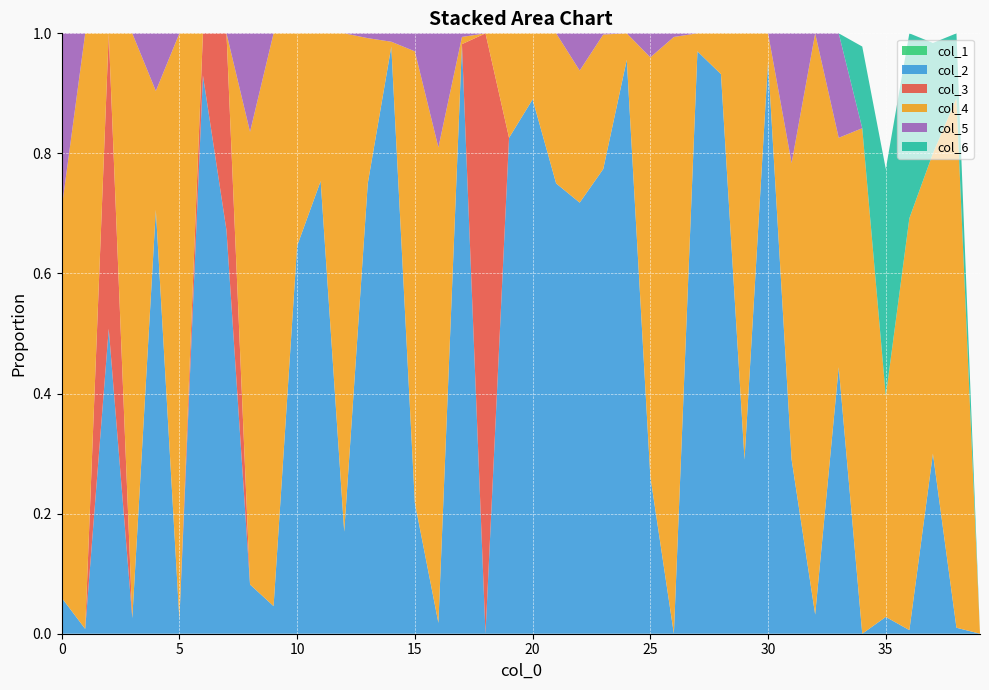

Reading left to right, list all the values displayed in this chart.

col_3: 0=0.0	1=0.0	2=0.5	3=0.0	4=0.0	5=0.0	6=0.1	7=0.3	8=0.0	9=0.0	10=0.0	11=0.0	12=0.0	13=0.0	14=0.0	15=0.0	16=0.0	17=0.0	18=1.0	19=0.0	20=0.0	21=0.0	22=0.0	23=0.0	24=0.0	25=0.0	26=0.0	27=0.0	28=0.0	29=0.0	30=0.0	31=0.0	32=0.0	33=0.0	34=0.0	35=0.0	36=0.0	37=0.0	38=0.0	39=0.0
col_4: 0=0.6	1=1.0	2=0.0	3=1.0	4=0.2	5=1.0	6=0.0	7=0.0	8=0.8	9=1.0	10=0.4	11=0.2	12=0.8	13=0.2	14=0.0	15=0.8	16=0.8	17=0.0	18=0.0	19=0.2	20=0.1	21=0.2	22=0.2	23=0.2	24=0.0	25=0.7	26=1.0	27=0.0	28=0.1	29=0.7	30=0.0	31=0.5	32=1.0	33=0.4	34=0.8	35=0.4	36=0.7	37=0.5	38=0.9	39=0.0
col_1: 0=0.0	1=0.0	2=0.0	3=0.0	4=0.0	5=0.0	6=0.0	7=0.0	8=0.0	9=0.0	10=0.0	11=0.0	12=0.0	13=0.0	14=0.0	15=0.0	16=0.0	17=0.0	18=0.0	19=0.0	20=0.0	21=0.0	22=0.0	23=0.0	24=0.0	25=0.0	26=0.0	27=0.0	28=0.0	29=0.0	30=0.0	31=0.0	32=0.0	33=0.0	34=0.0	35=0.0	36=0.0	37=0.0	38=0.0	39=0.0
col_2: 0=0.1	1=0.0	2=0.5	3=0.0	4=0.7	5=0.0	6=0.9	7=0.7	8=0.1	9=0.0	10=0.6	11=0.8	12=0.2	13=0.8	14=1.0	15=0.2	16=0.0	17=1.0	18=0.0	19=0.8	20=0.9	21=0.8	22=0.7	23=0.8	24=1.0	25=0.3	26=0.0	27=1.0	28=0.9	29=0.3	30=1.0	31=0.3	32=0.0	33=0.4	34=0.0	35=0.0	36=0.0	37=0.3	38=0.0	39=0.0
col_5: 0=0.3	1=0.0	2=0.0	3=0.0	4=0.1	5=0.0	6=0.0	7=0.0	8=0.2	9=0.0	10=0.0	11=0.0	12=0.0	13=0.0	14=0.0	15=0.0	16=0.2	17=0.0	18=0.0	19=0.0	20=0.0	21=0.0	22=0.1	23=0.0	24=0.0	25=0.0	26=0.0	27=0.0	28=0.0	29=0.0	30=0.0	31=0.2	32=0.0	33=0.2	34=0.0	35=0.0	36=0.0	37=0.0	38=0.0	39=0.0
col_6: 0=0.0	1=0.0	2=0.0	3=0.0	4=0.0	5=0.0	6=0.0	7=0.0	8=0.0	9=0.0	10=0.0	11=0.0	12=0.0	13=0.0	14=0.0	15=0.0	16=0.0	17=0.0	18=0.0	19=0.0	20=0.0	21=0.0	22=0.0	23=0.0	24=0.0	25=0.0	26=0.0	27=0.0	28=0.0	29=0.0	30=0.0	31=0.0	32=0.0	33=0.0	34=0.1	35=0.4	36=0.3	37=0.2	38=0.1	39=0.0